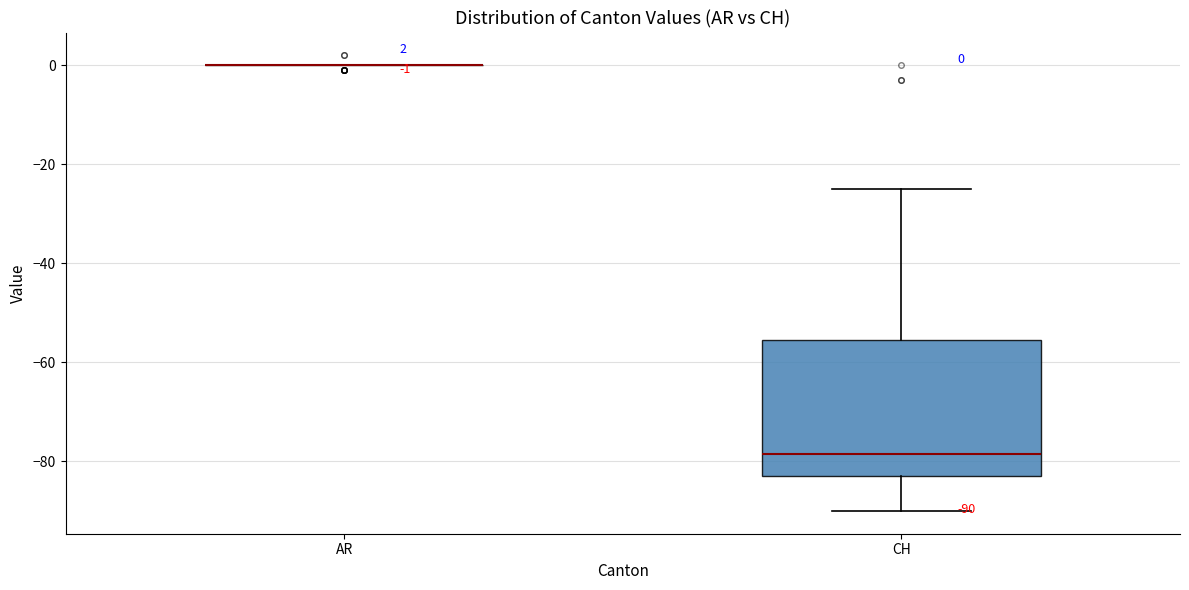

Which box is the tallest, from its lower edge to its upper edge?

CH